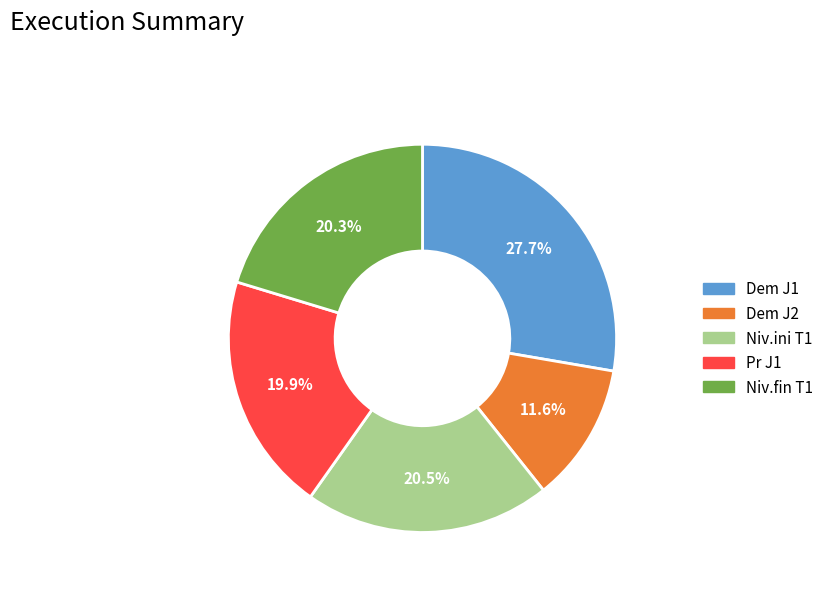

To the nearest percent, what is the difference between the Pr J1 and Dem J1 slice percentages?

8%